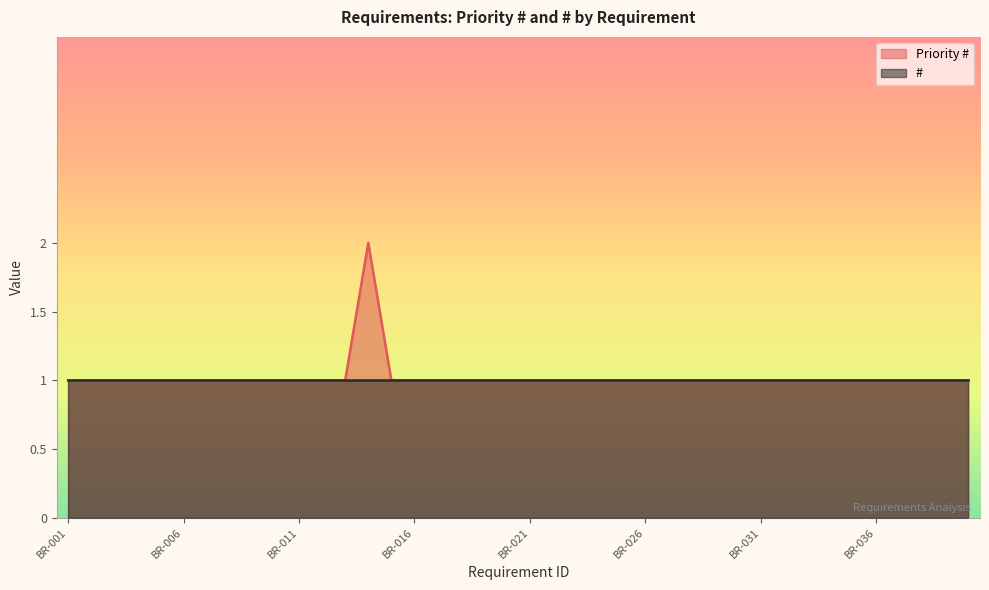

What is the change in value from BR-014 to BR-021?

-1